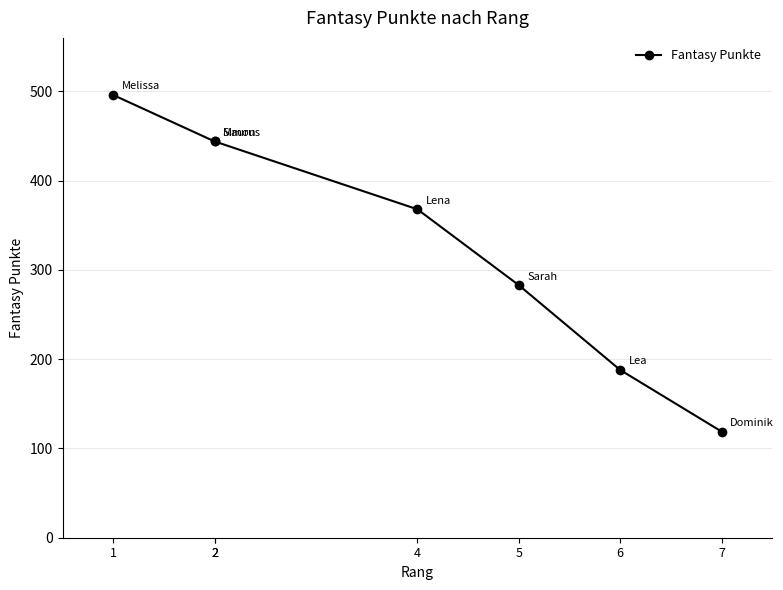

What is the maximum value shown in the chart?

496